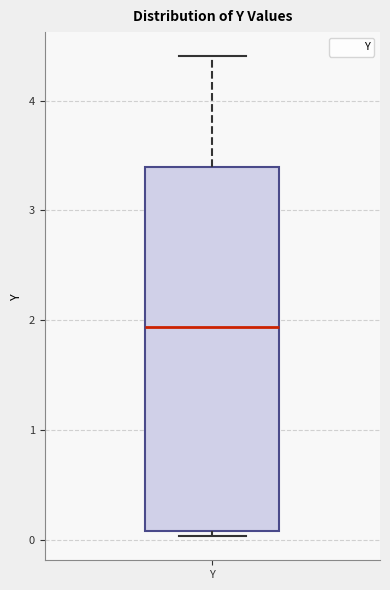

Read this box plot against the y-axis: the position of the median line, the range covered by the box, and the ends of both whiskers. The values are not printed on the chart, so give them approximately, as read against the axis.

median 1.9, box 0.1 to 3.4, whiskers 0.0 to 4.4